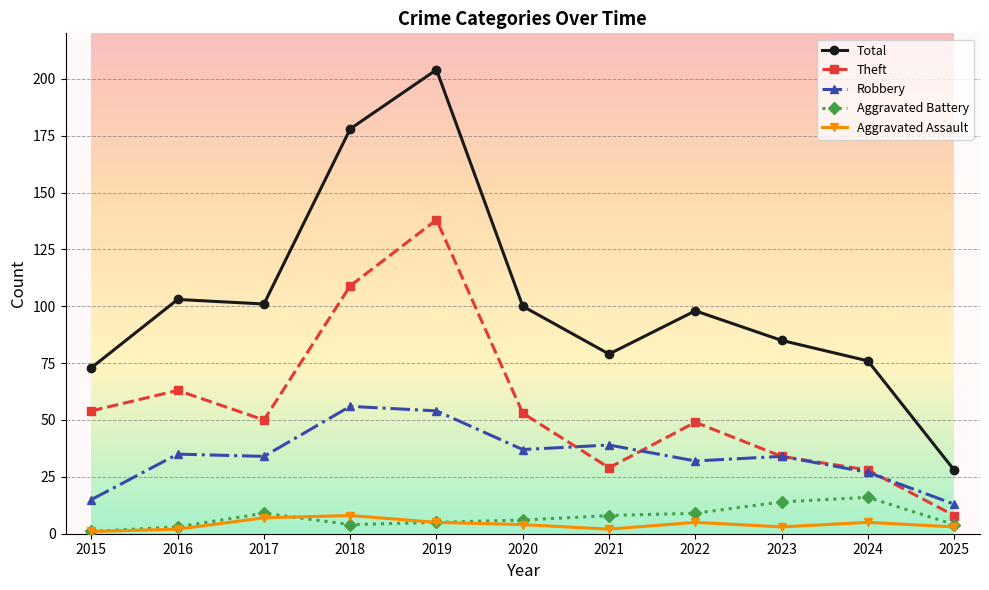

Reading left to right, list all the values displayed in this chart.

Total: 2015=73	2016=103	2017=101	2018=178	2019=204	2020=100	2021=79	2022=98	2023=85	2024=76	2025=28
Theft: 2015=54	2016=63	2017=50	2018=109	2019=138	2020=53	2021=29	2022=49	2023=34	2024=28	2025=8
Robbery: 2015=15	2016=35	2017=34	2018=56	2019=54	2020=37	2021=39	2022=32	2023=34	2024=27	2025=13
Aggravated Battery: 2015=1	2016=3	2017=9	2018=4	2019=5	2020=6	2021=8	2022=9	2023=14	2024=16	2025=4
Aggravated Assault: 2015=1	2016=2	2017=7	2018=8	2019=5	2020=4	2021=2	2022=5	2023=3	2024=5	2025=3